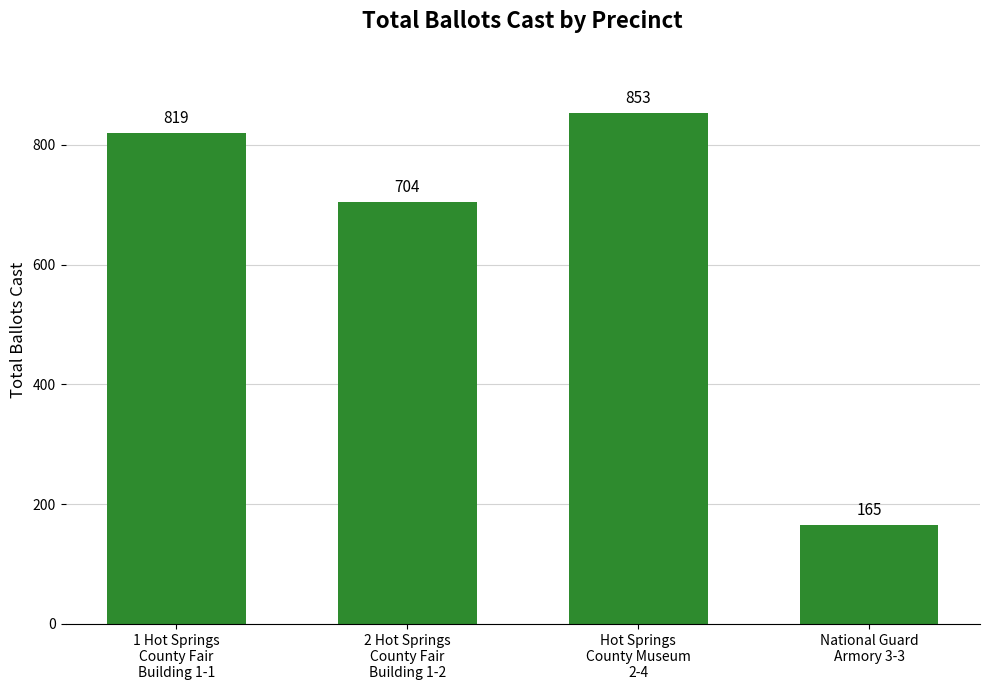

List the labels in order of value, largest first.

Hot Springs
County Museum
2-4, 1 Hot Springs
County Fair
Building 1-1, 2 Hot Springs
County Fair
Building 1-2, National Guard
Armory 3-3